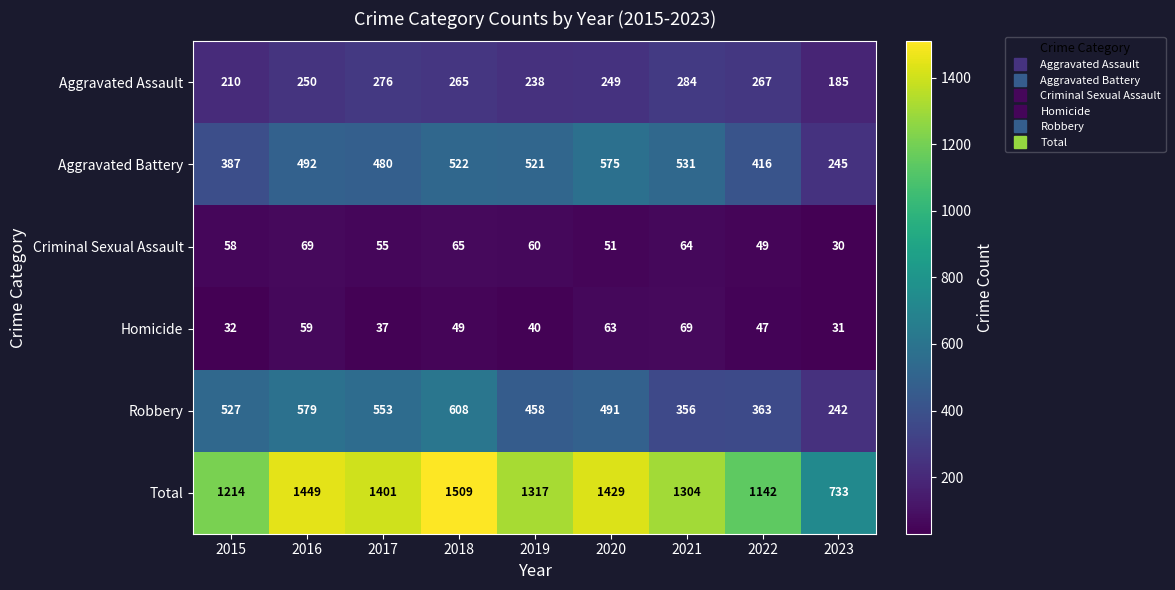

At which label is Homicide closest to 50?

2018